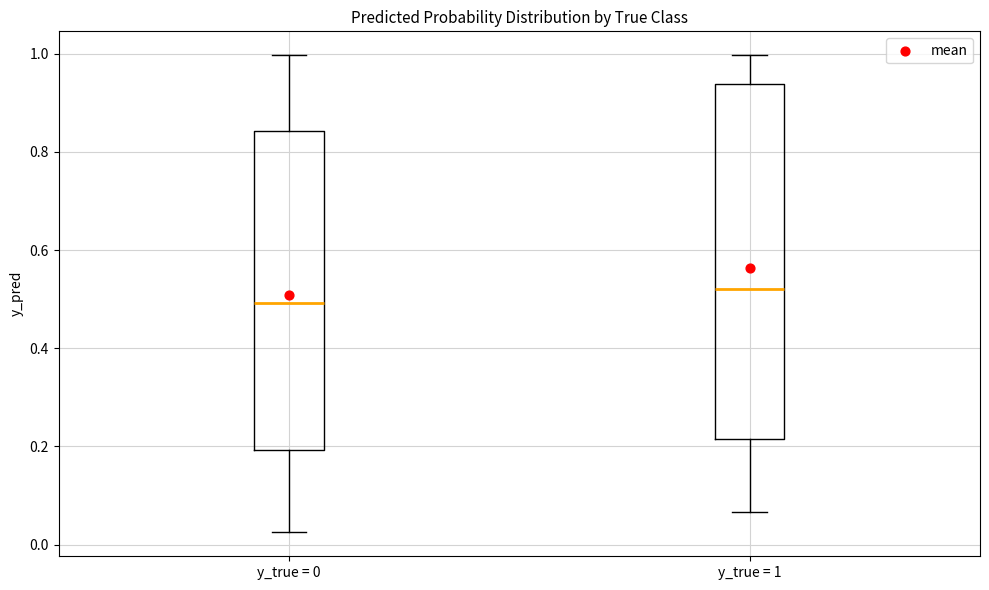

Reading left to right, transcribe this box plot: for each box, give where its median line is, the range the box spans, and where its two whiskers end, as read against the y-axis. The values are not printed on the chart, so give them approximately, as read against the axis.

y_true = 0: median 0.50, box 0.20 to 0.84, whiskers 0.02 to 1.00
y_true = 1: median 0.52, box 0.22 to 0.94, whiskers 0.06 to 1.00